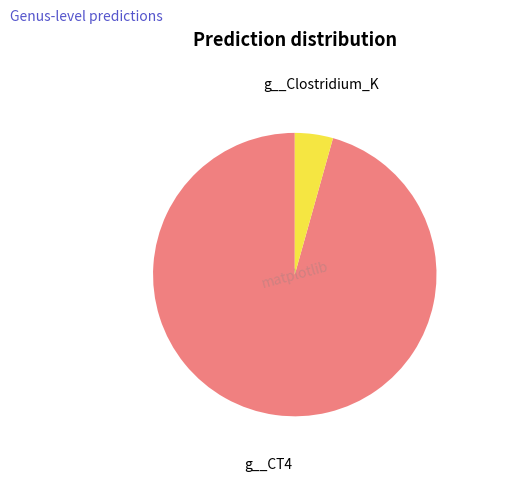

How many segments does this pie chart have?

2